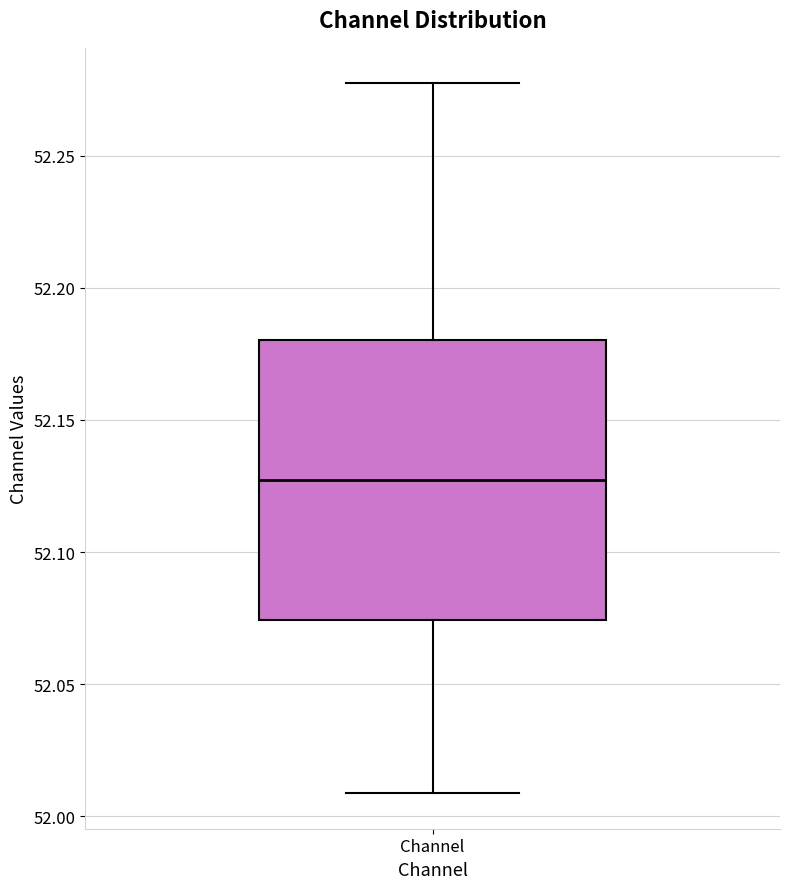

Read this box plot against the y-axis: the position of the median line, the range covered by the box, and the ends of both whiskers. The values are not printed on the chart, so give them approximately, as read against the axis.

median 52.125, box 52.075 to 52.180, whiskers 52.010 to 52.275